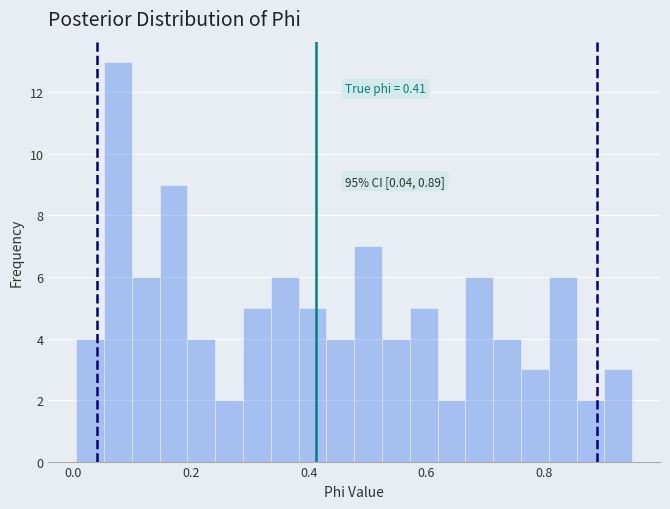

Around what value on the x-axis is the tallest bar? Give the approximate position of its centre, as read against the axis.

0.08